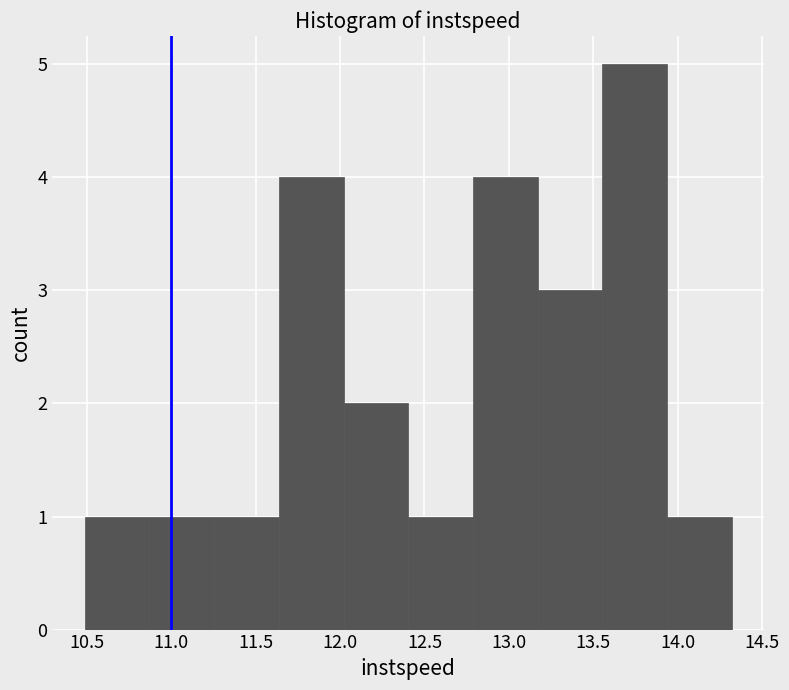

Which range on the x-axis has the tallest bar?

13.55 to 13.95